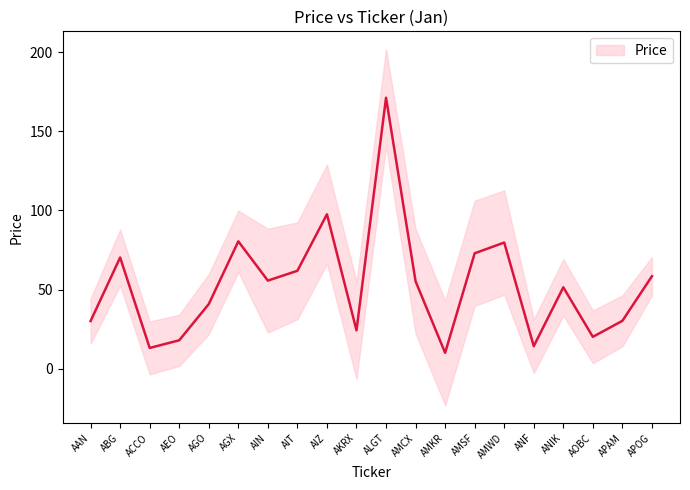

The value at AEO is 27.2. True or false?

False